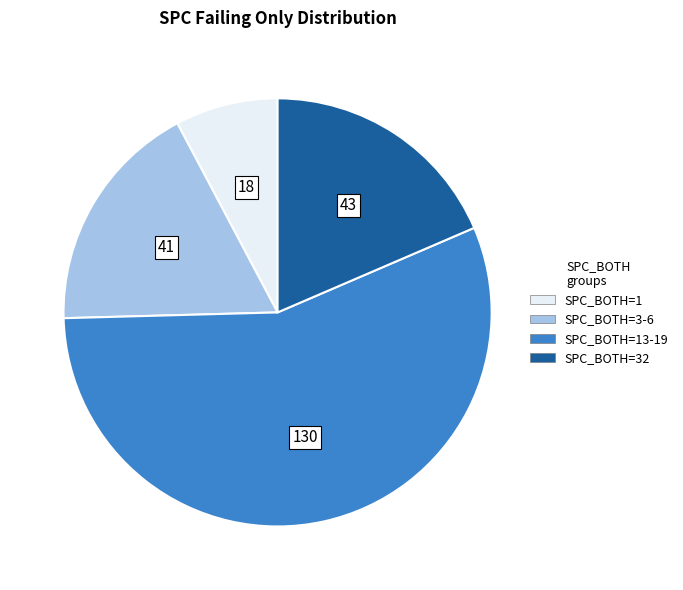

Is there any slice that represents more than half of the pie?

Yes